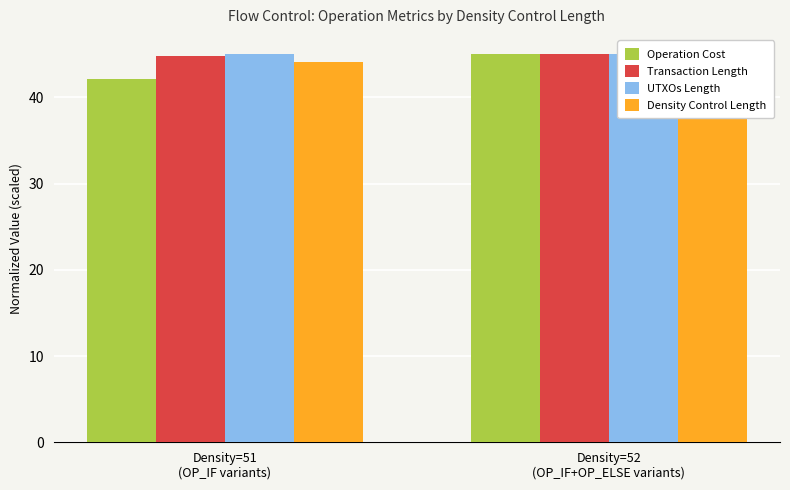

Which category has the lowest value in the Operation Cost series?

Density=51
(OP_IF variants)